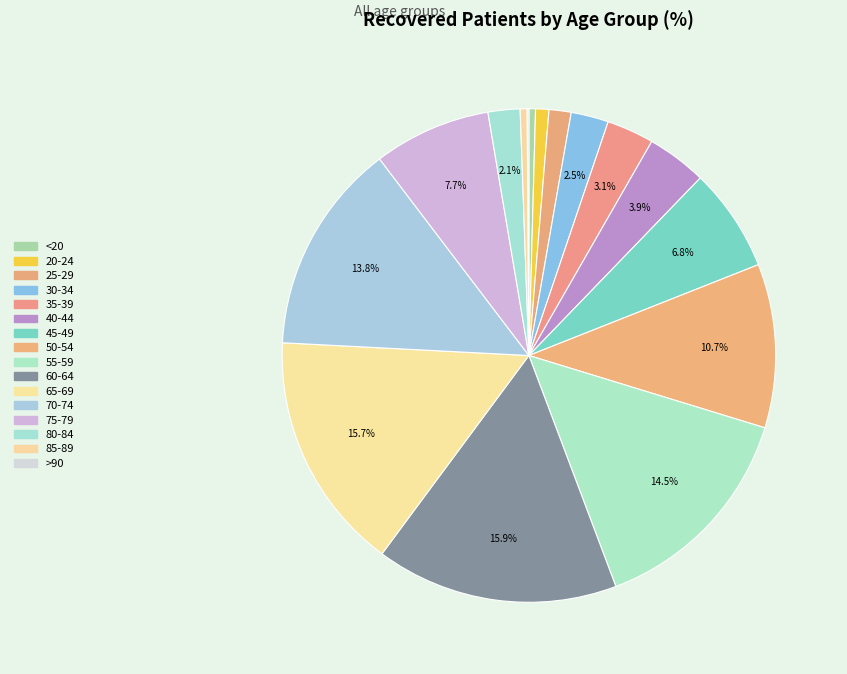

Count the number of slices in the pie.

16